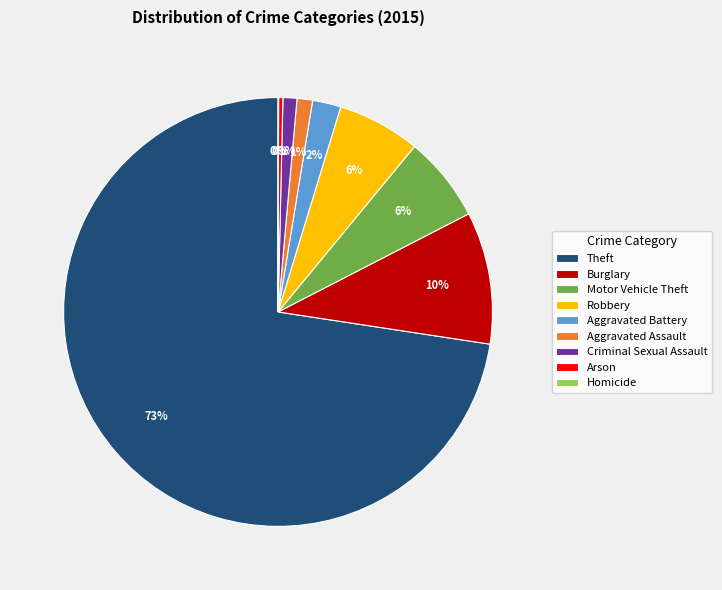

True or false: Robbery accounts for 17% of the total.

False